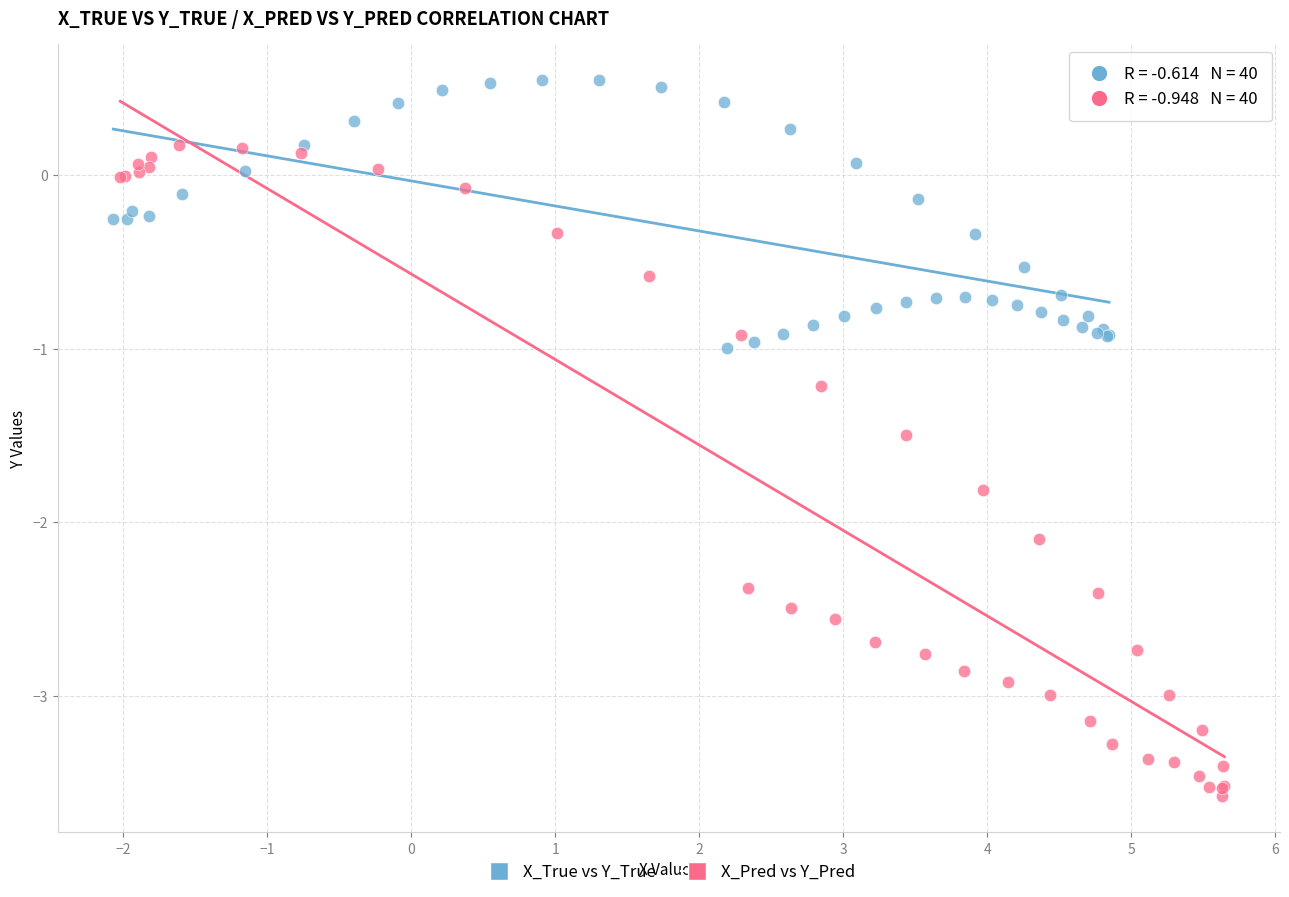

Which series contains the lowest Y value?

X_Pred vs Y_Pred